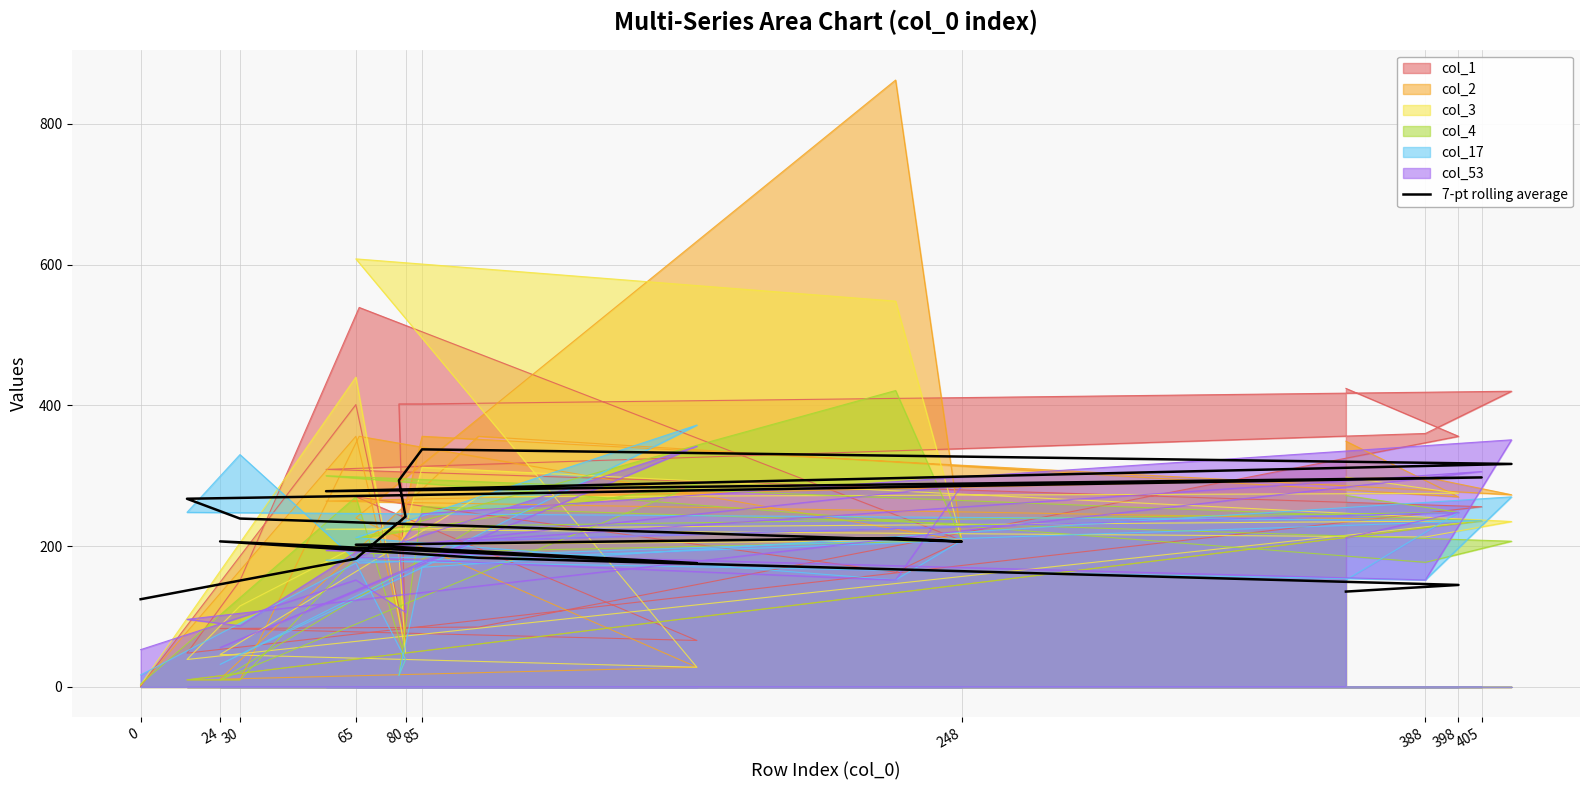

True or false: the data shows 358.2 at 248.

False